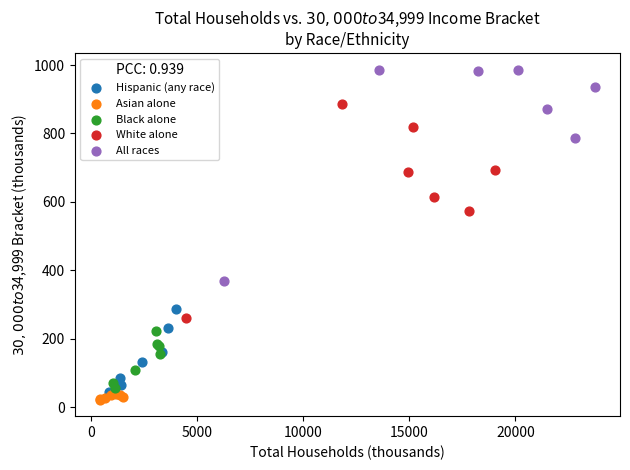

Which series reaches the maximum Y coordinate?

All races